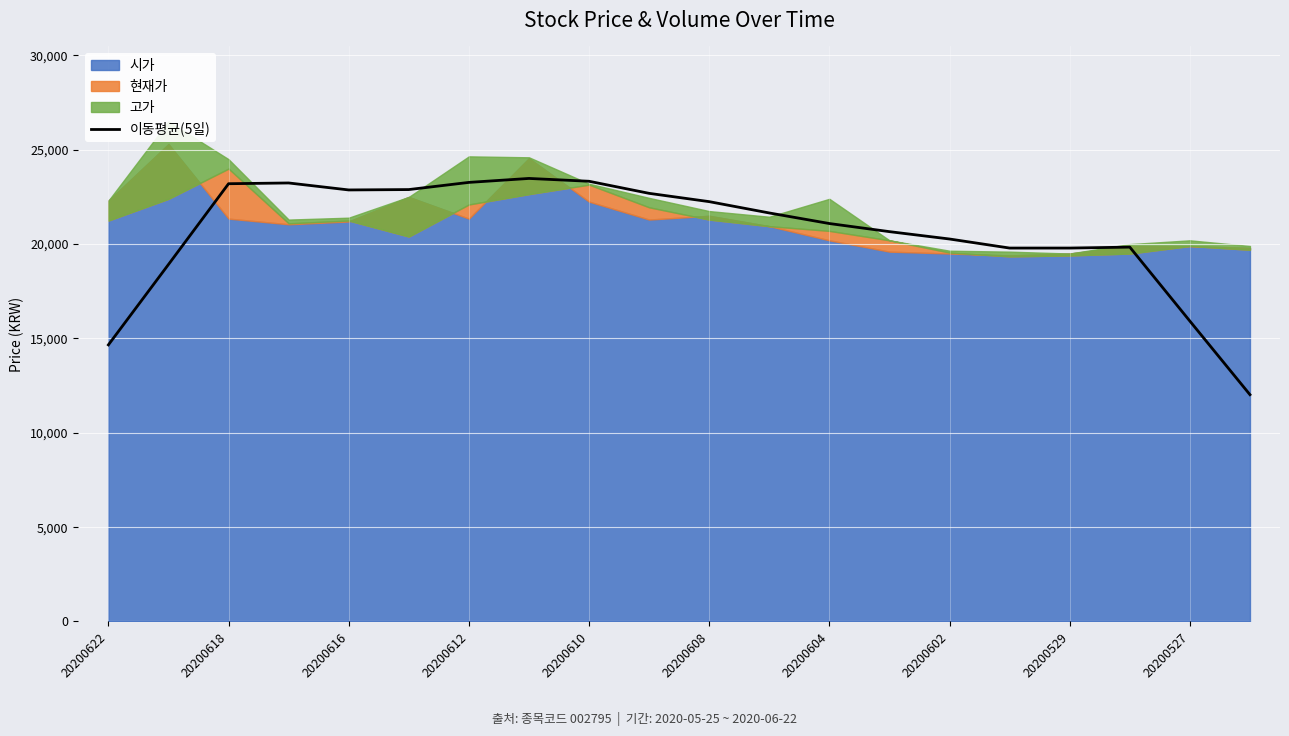

The 이동평균(5일) series shows 4709 at 20200604. True or false?

False